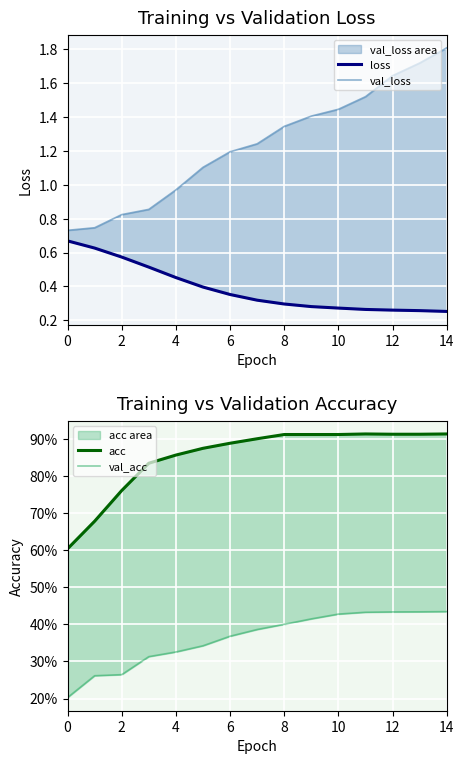

What is the label of the 7th point from the right?

8